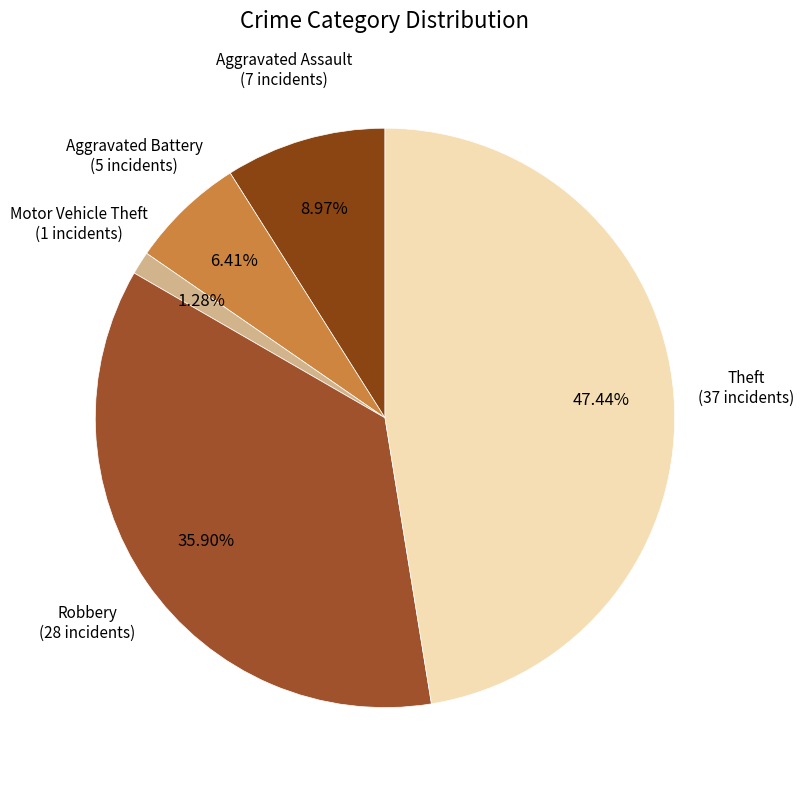

Which slice is the smallest?

Motor Vehicle Theft